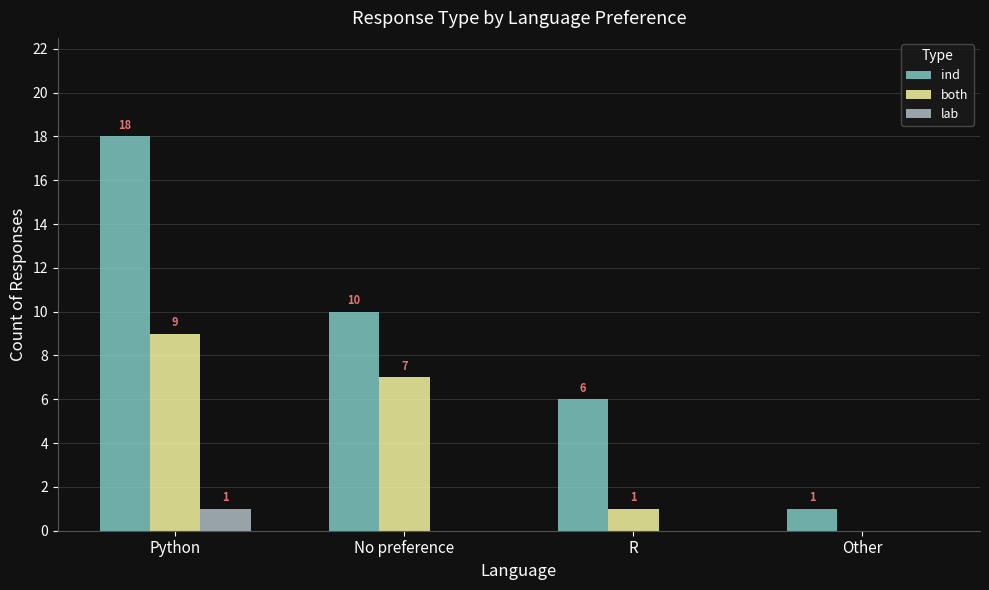

Which series has the largest total across all categories?

ind